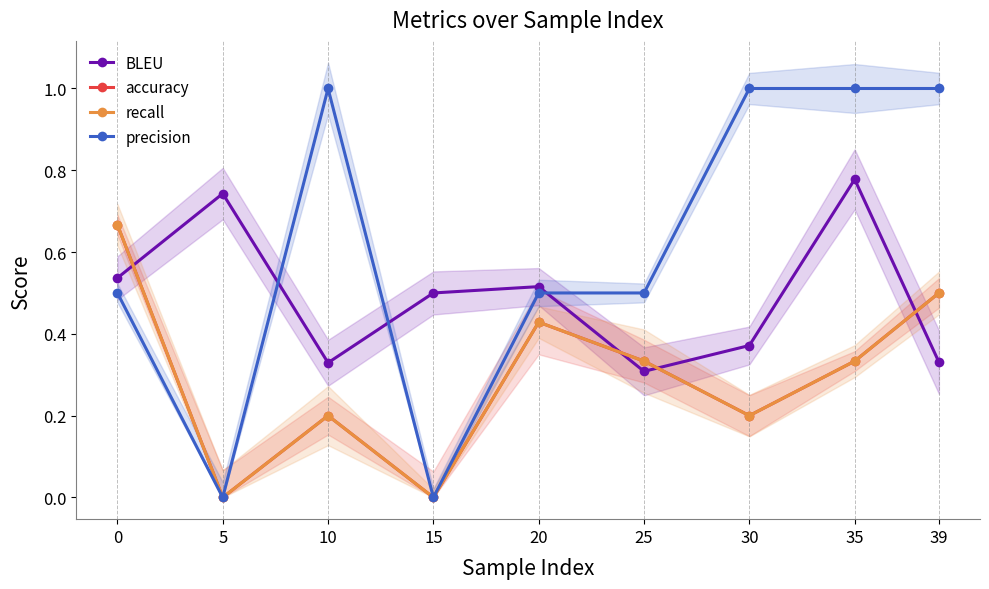

What is the value of the recall point at the 9th from the left?

0.5